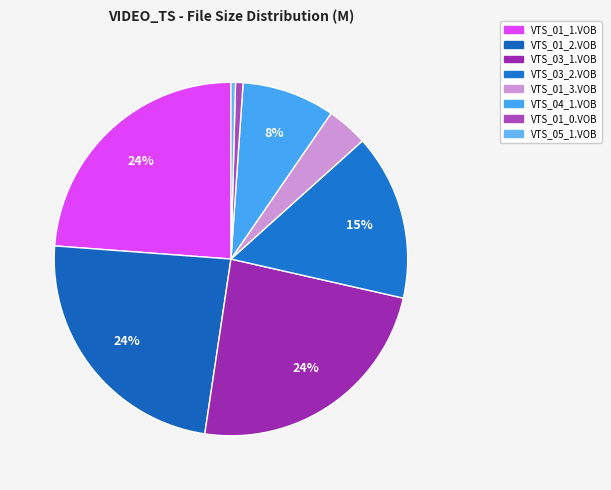

Combined, do VTS_05_1.VOB and VTS_01_1.VOB account for over 50%?

No